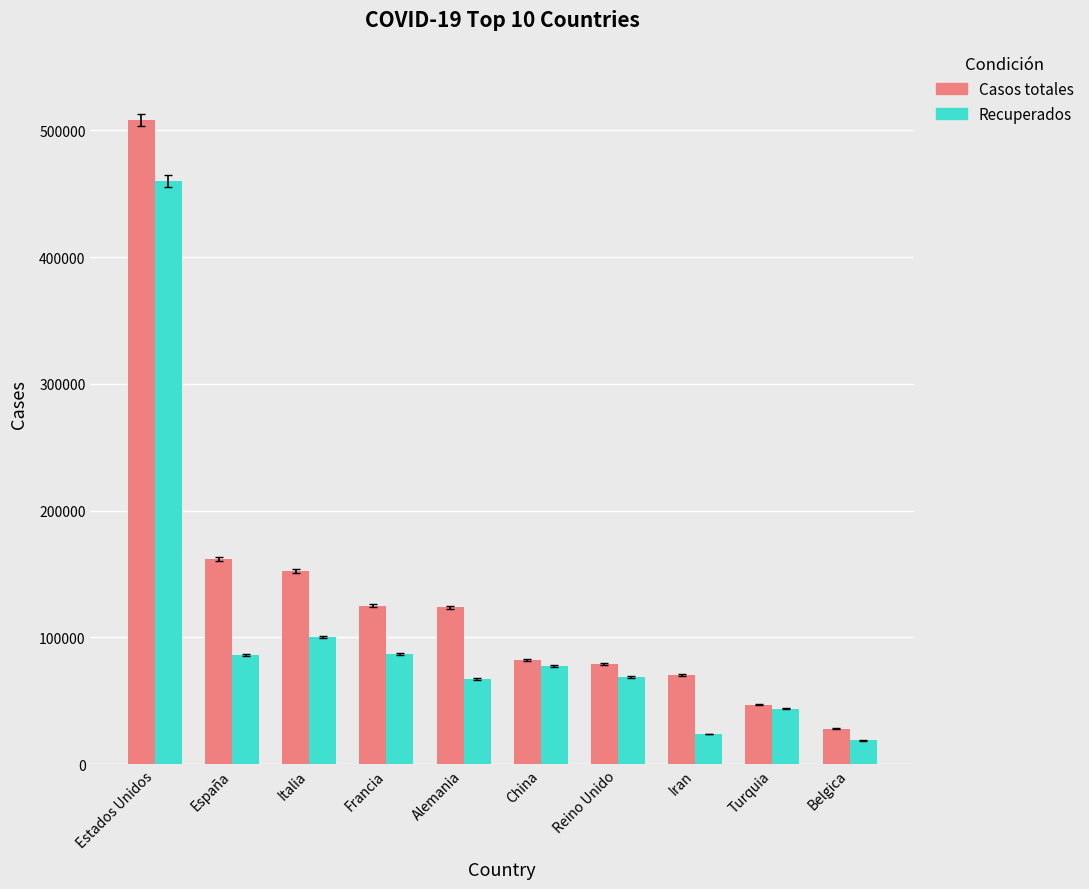

What is the label of the 6th bar from the left?

China